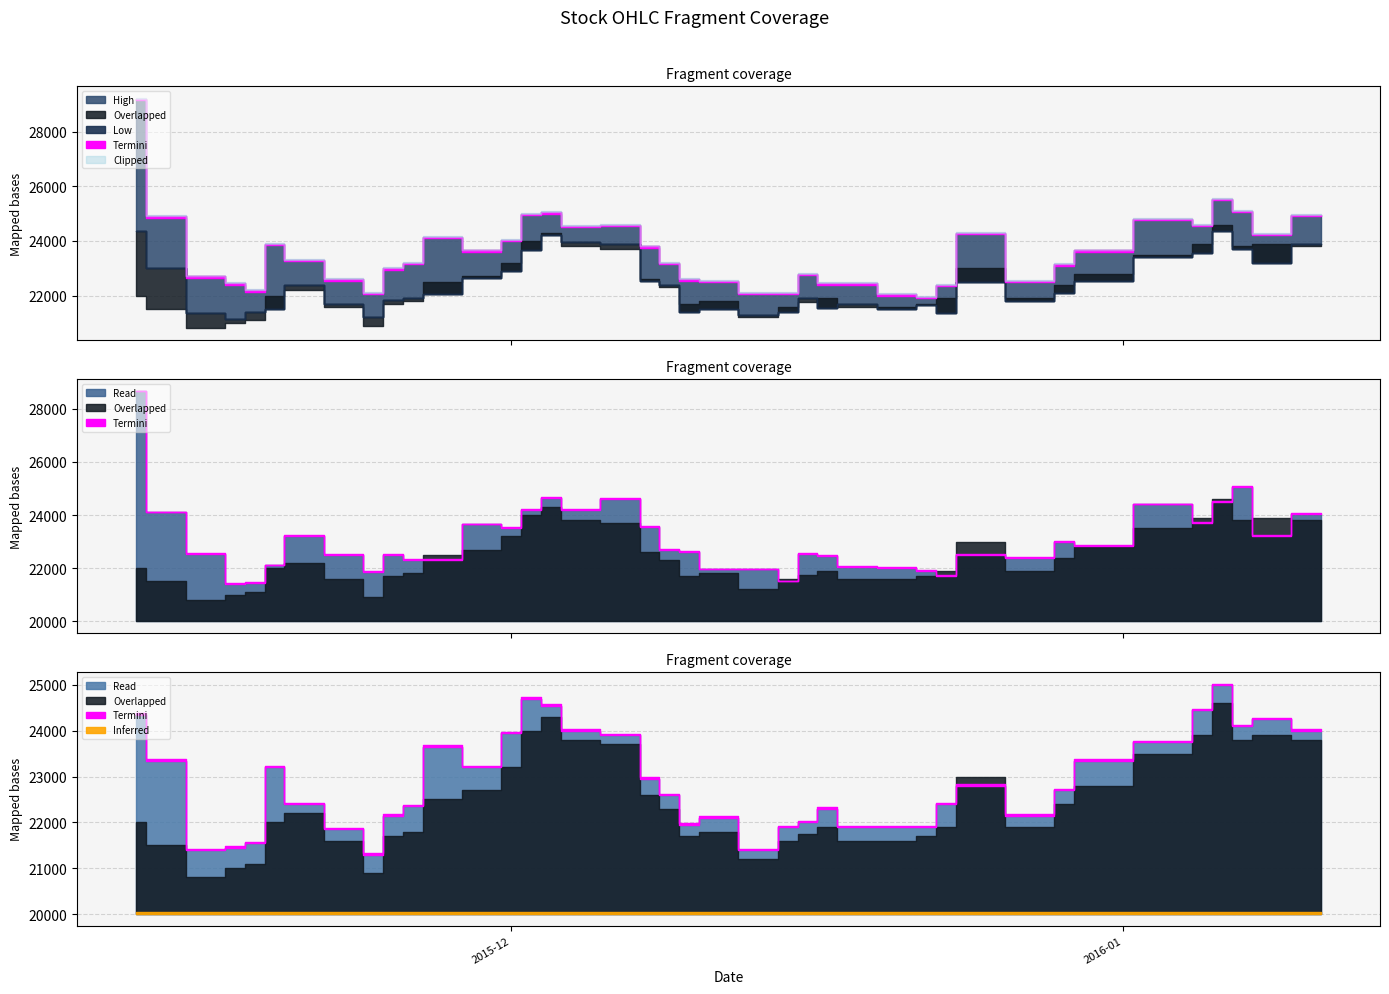

What is the sum of the Overlapped values at 2015-12-01 and 2015-12-08?

45800